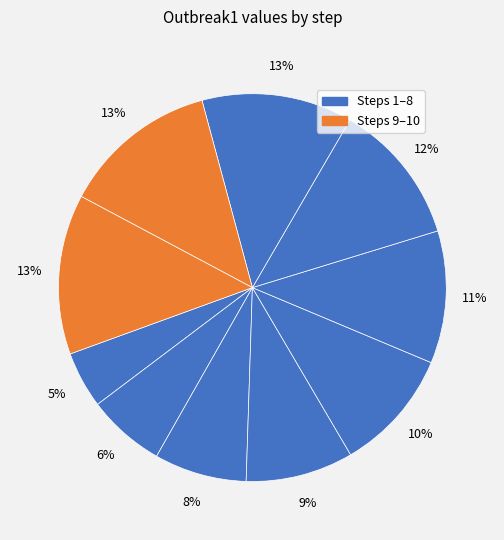

Rank the categories by value from highest to lowest.

step10, step9, step8, step7, step6, step5, step4, step3, step2, step1